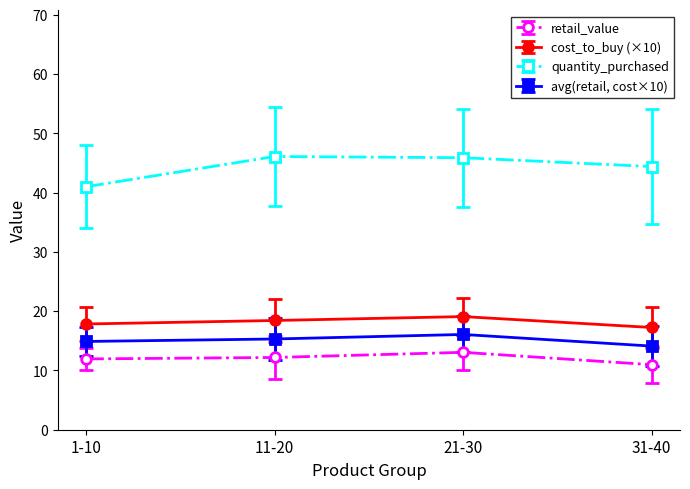

The cost_to_buy (×10) series shows 17.8 at 1-10. True or false?

True